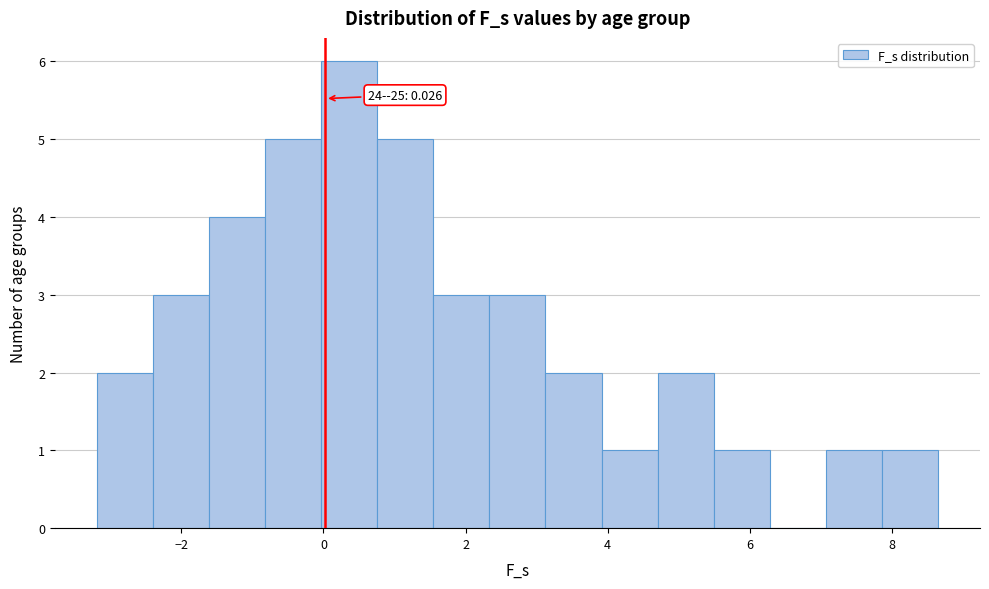

Around what value on the x-axis is the tallest bar? Give the approximate position of its centre, as read against the axis.

0.4